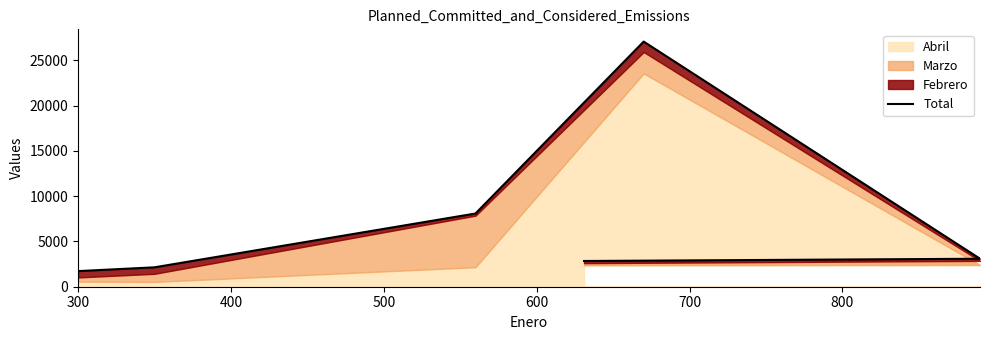

How many points are higher than both their immediate neighbors (excluding endpoints)?

1